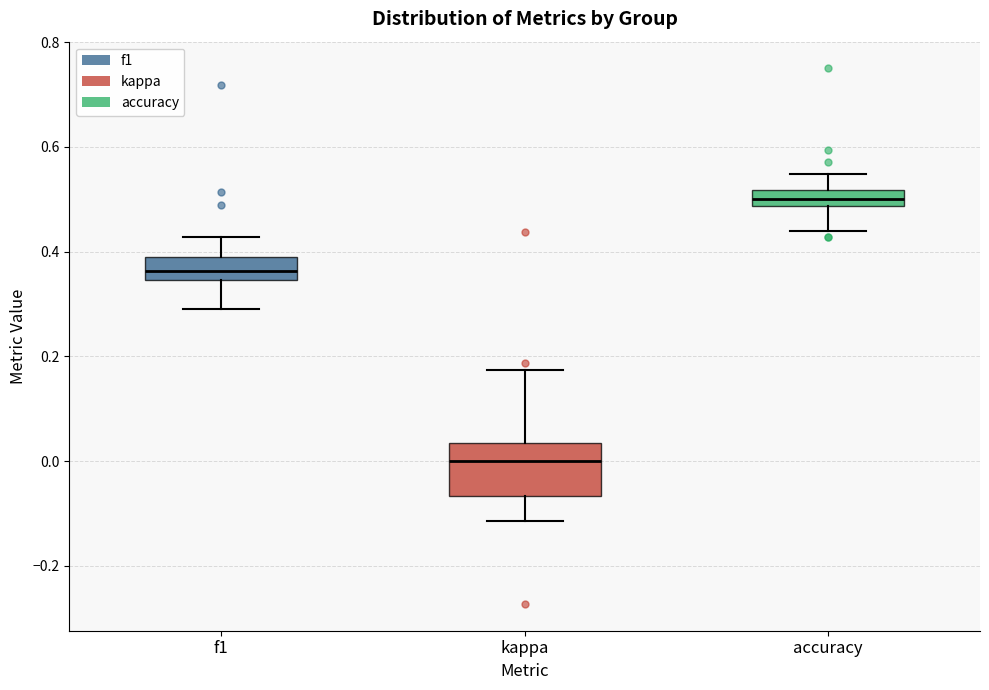

Where does the upper whisker of the box for kappa end on the y-axis? The values are not printed on the chart, so give them approximately, as read against the axis.

0.18